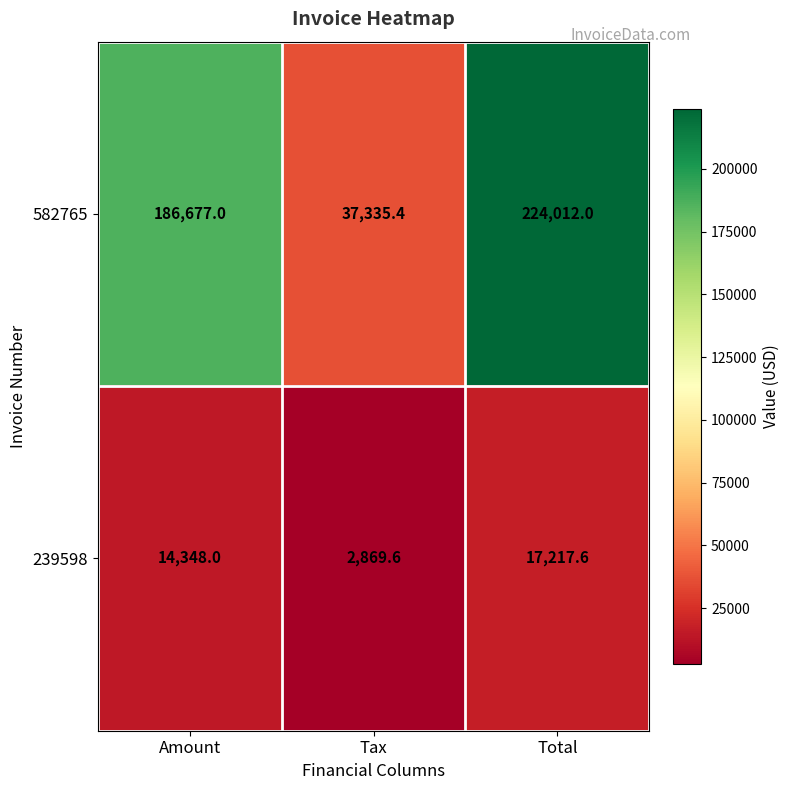

Which series has the largest range (max minus min)?

582765